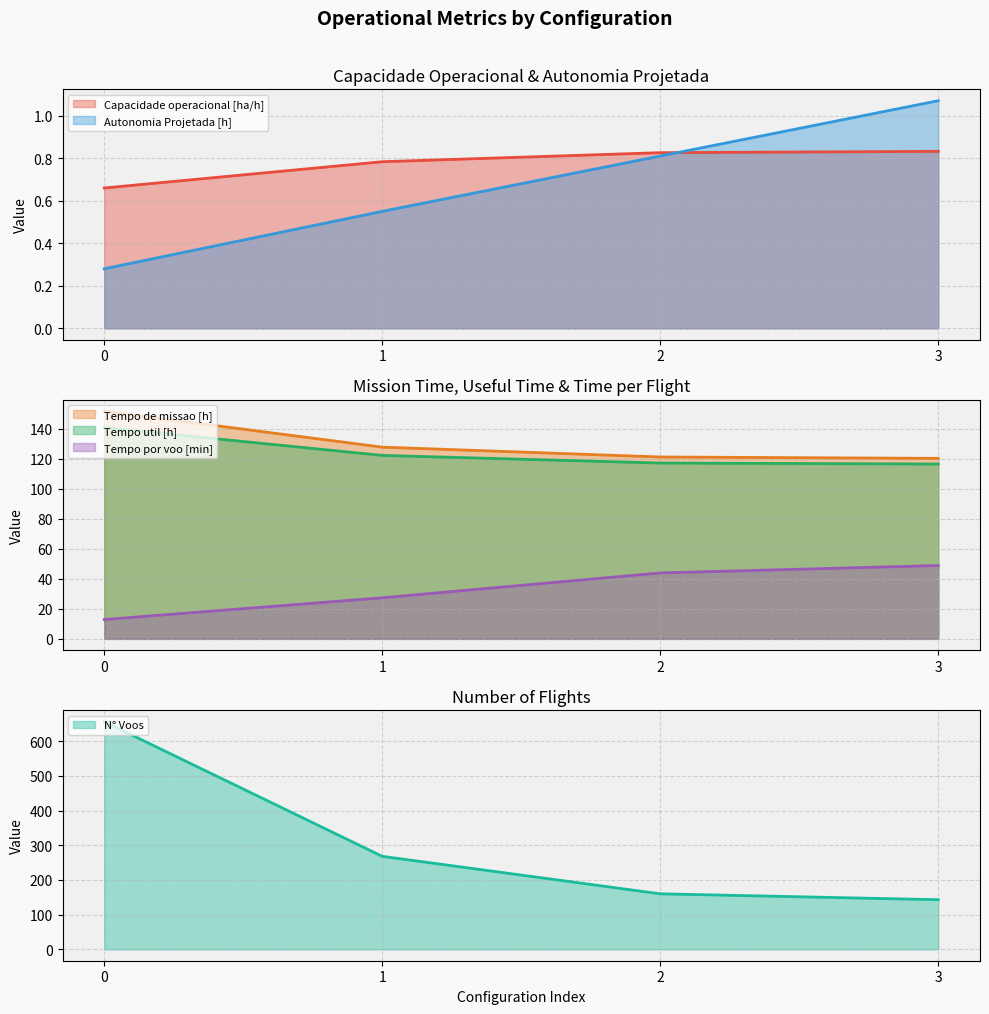

Does the chart have visible grid lines?

Yes